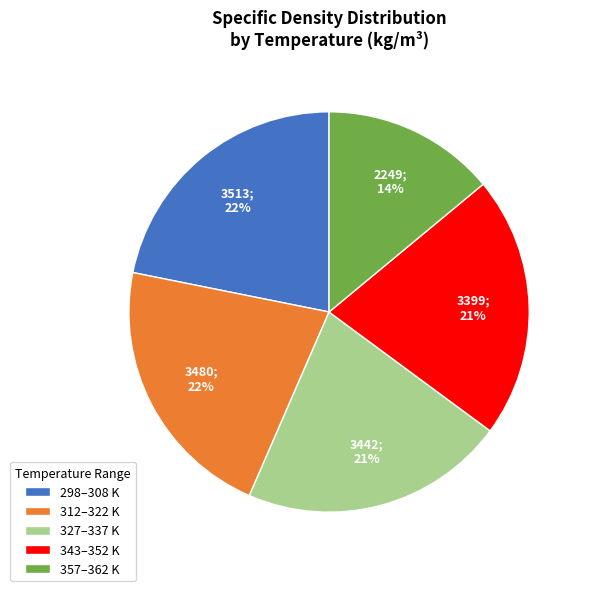

To the nearest percent, what is the difference between the 327–337 K and 357–362 K slice percentages?

7%